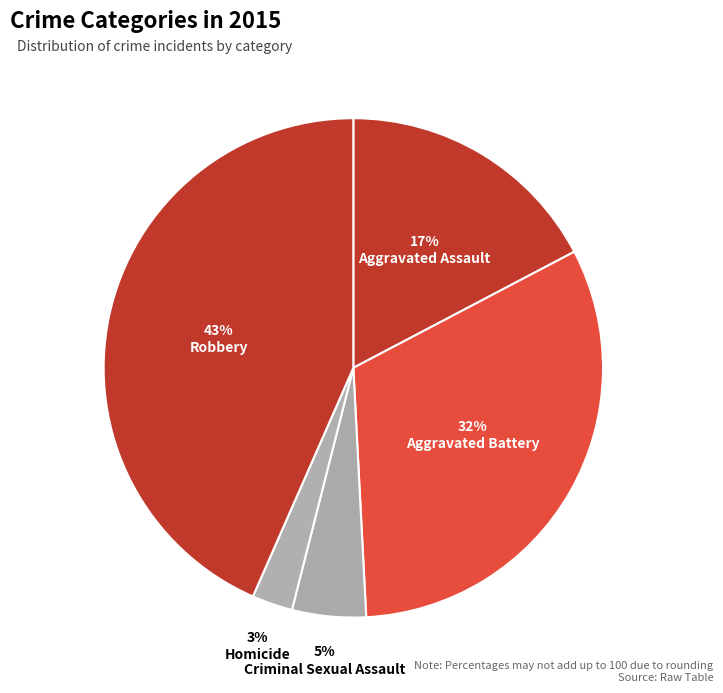

How many slices are in this pie chart?

5